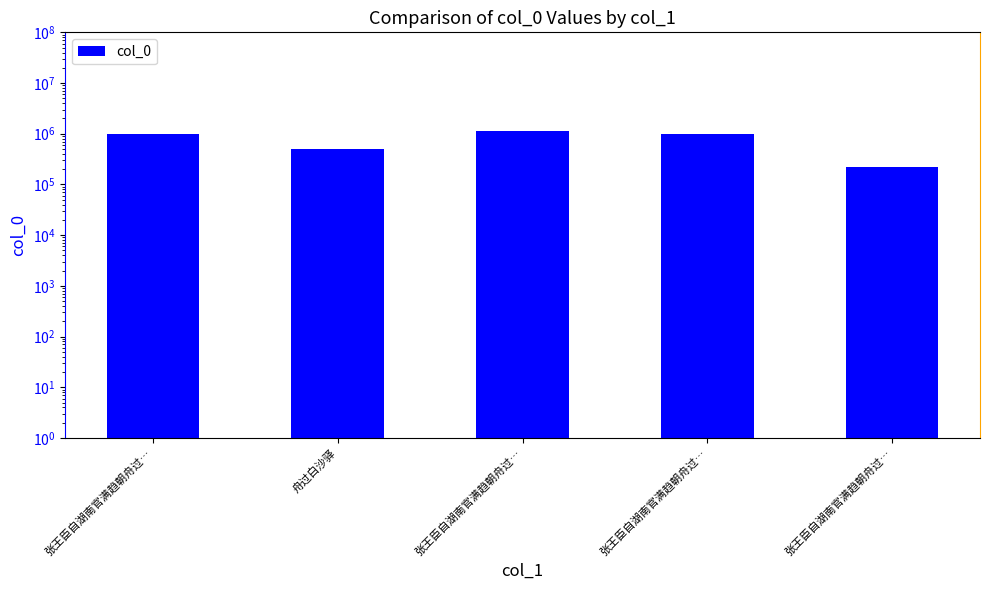

Approximately how many times larger is the value at 张王臣自湖南官满趋朝舟过… compared to 张王臣自湖南官满趋朝舟过…?

0.9